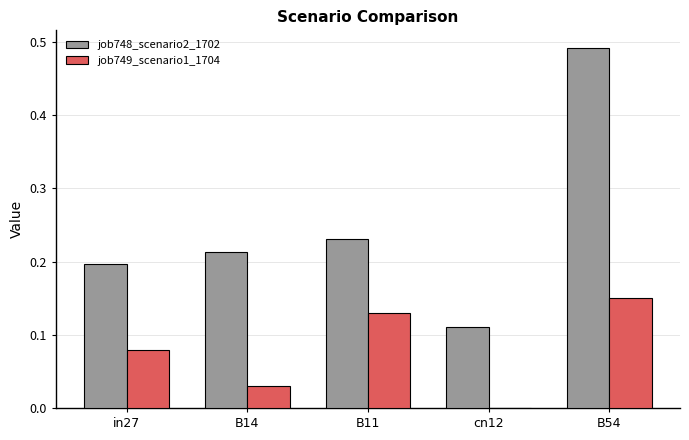

Count the number of categories in the chart.

5